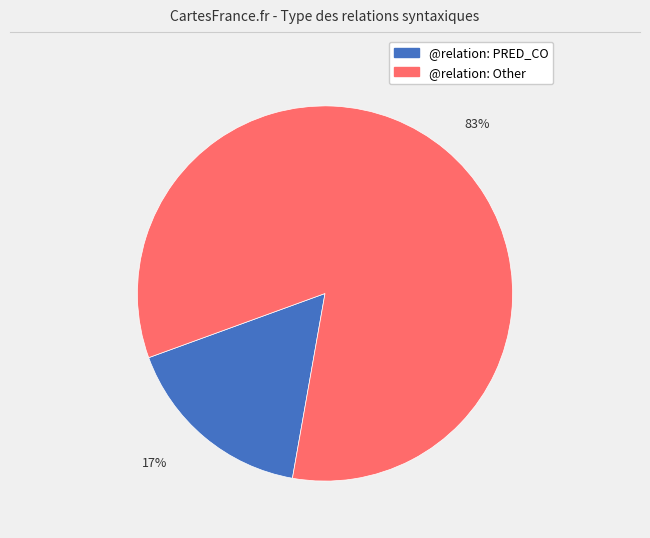

Is there any slice that represents more than half of the pie?

Yes